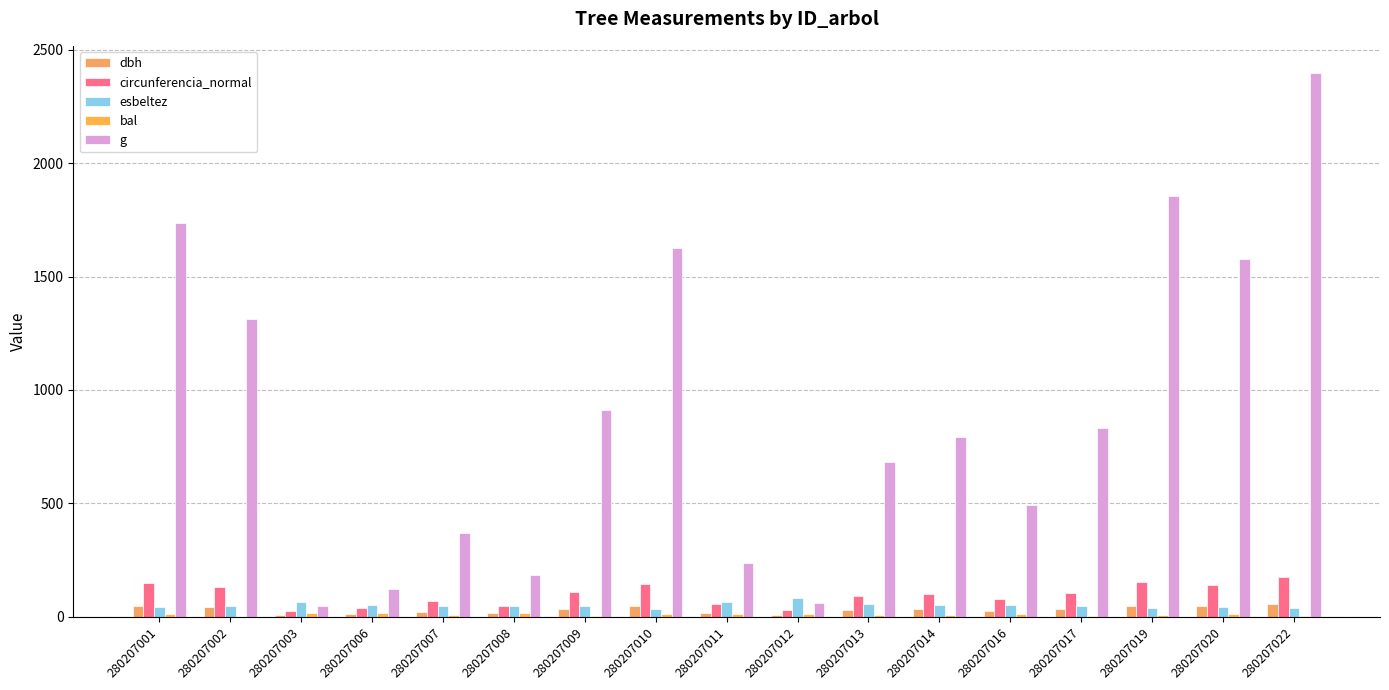

Which has a higher value, 280207020 or 280207014?

280207020